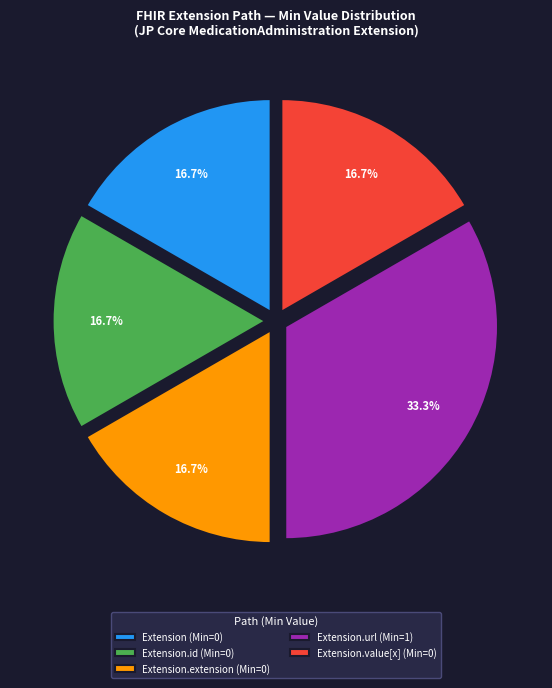

How many slices are in this pie chart?

5